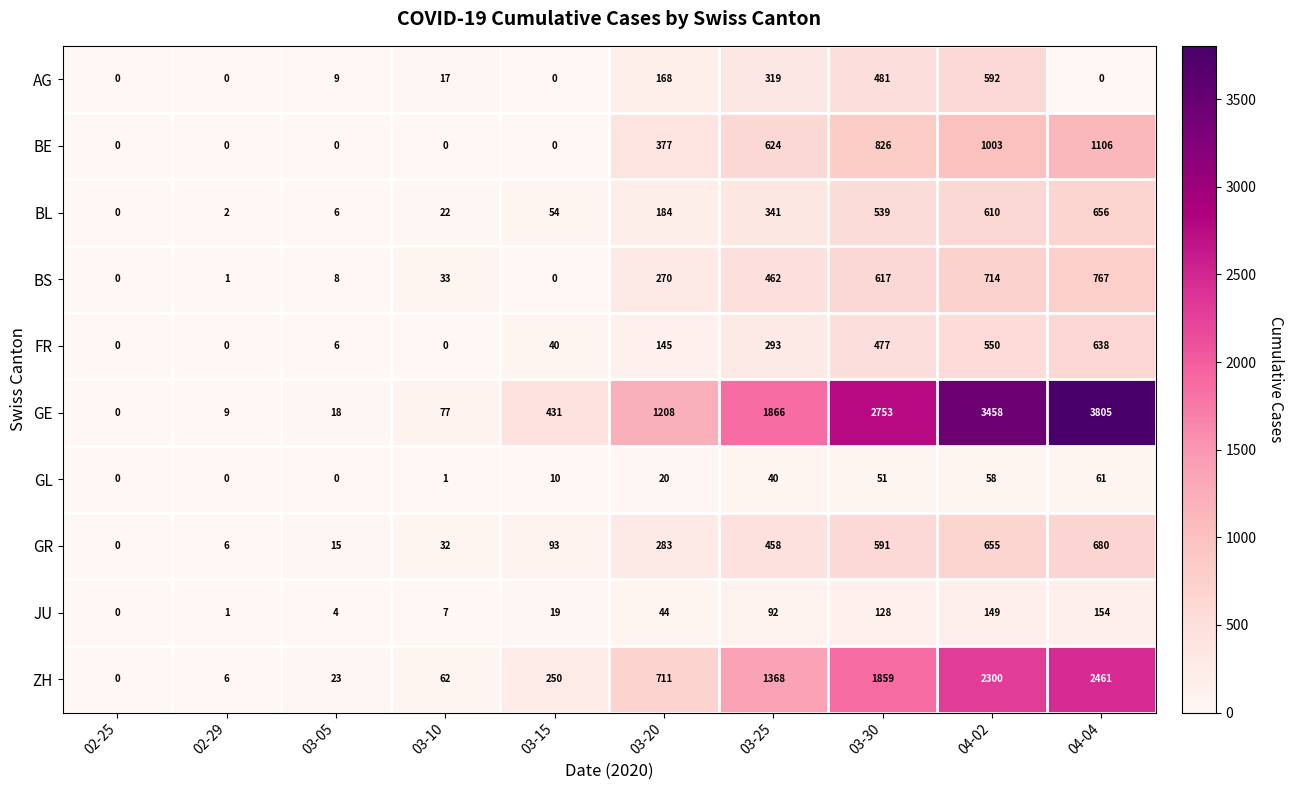

What is the maximum value shown in the chart?

3805